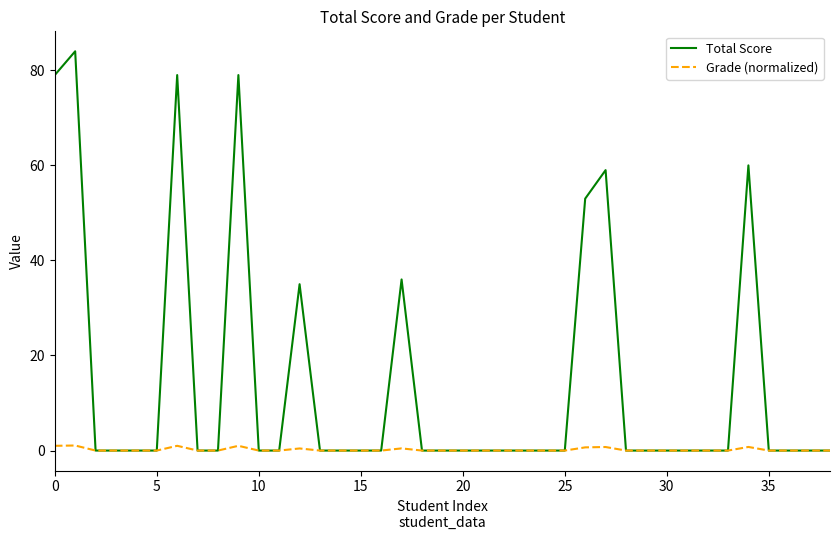

Which series has the largest range (max minus min)?

Total Score